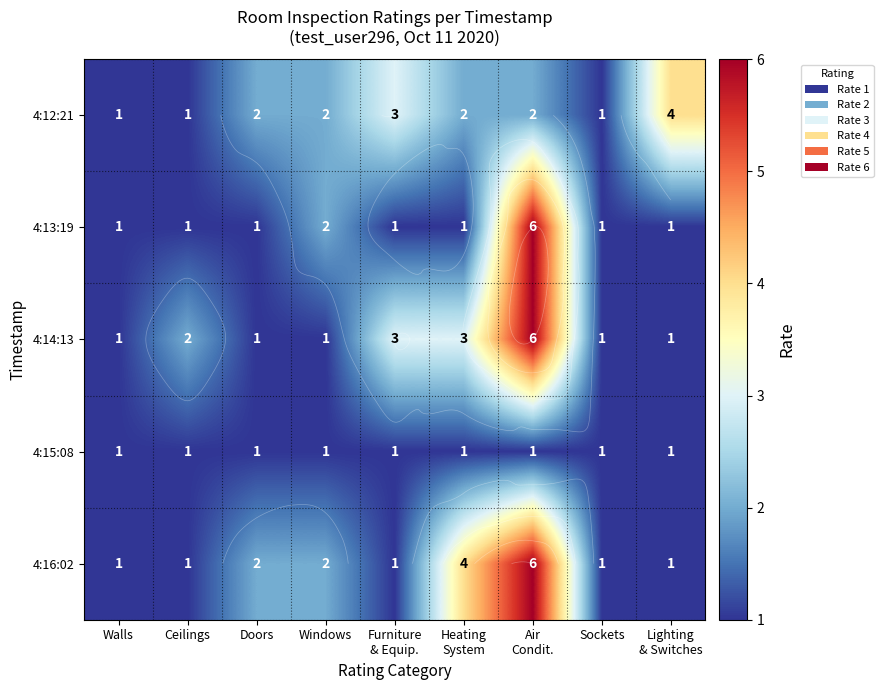

Is it true that 4:12:21 equals 1 at Ceilings?

True